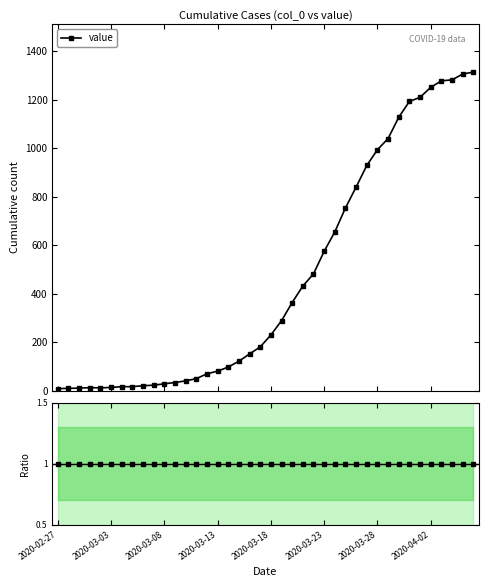

Approximately how many times larger is the value at 2020-03-13 compared to 2020-03-11?

1.6